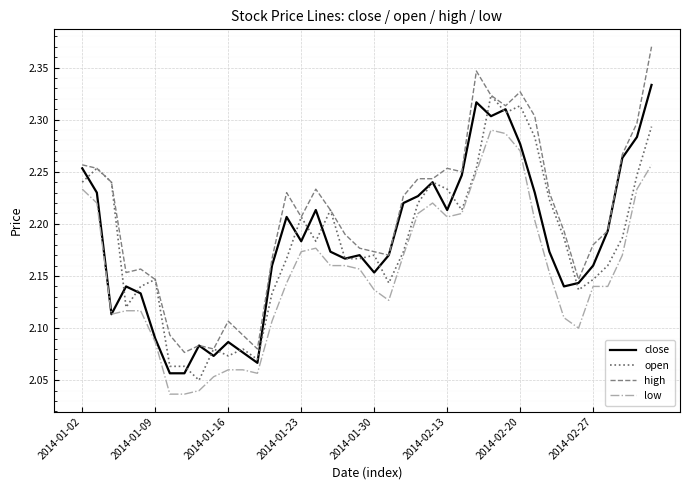

How many distinct data groups are displayed?

4